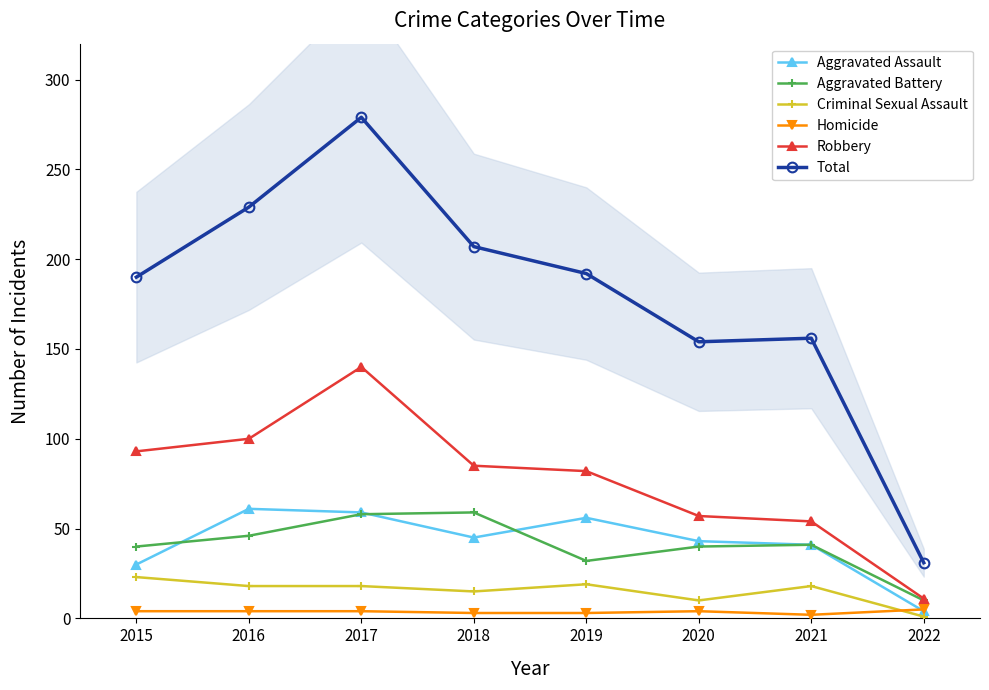

True or false: Robbery has a value of 66 at 2016.

False